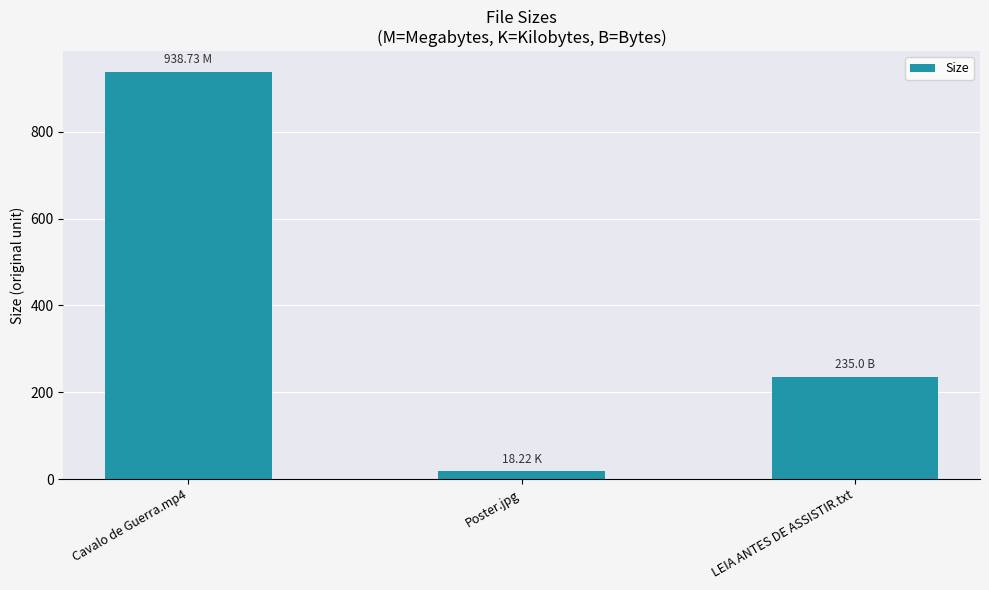

What is the minimum value shown in the chart?

18.2